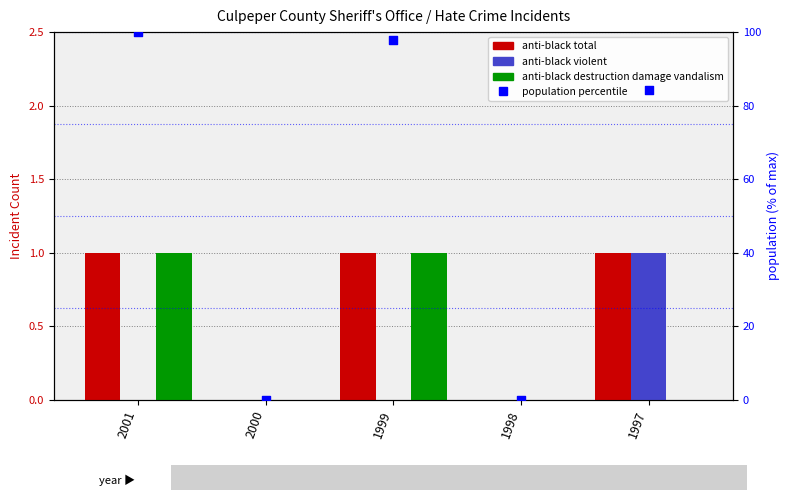

Which series reaches the maximum Y coordinate?

population percentile